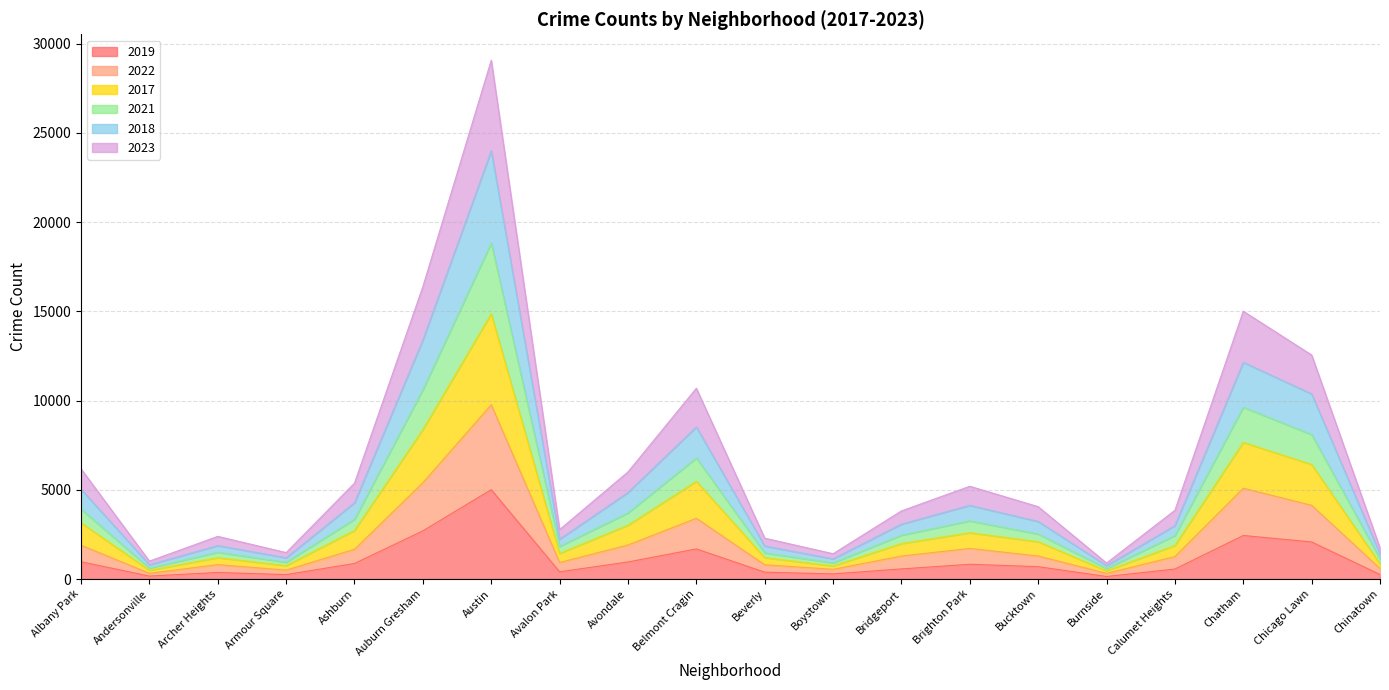

How many interior local peaks does the 2018 series have?

5